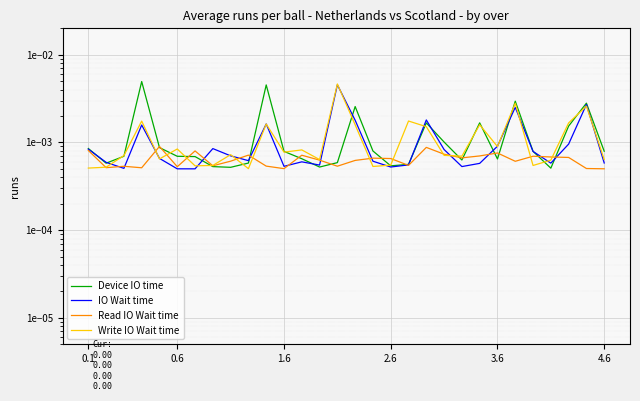

How many interior local peaks does the IO Wait time series have?

8